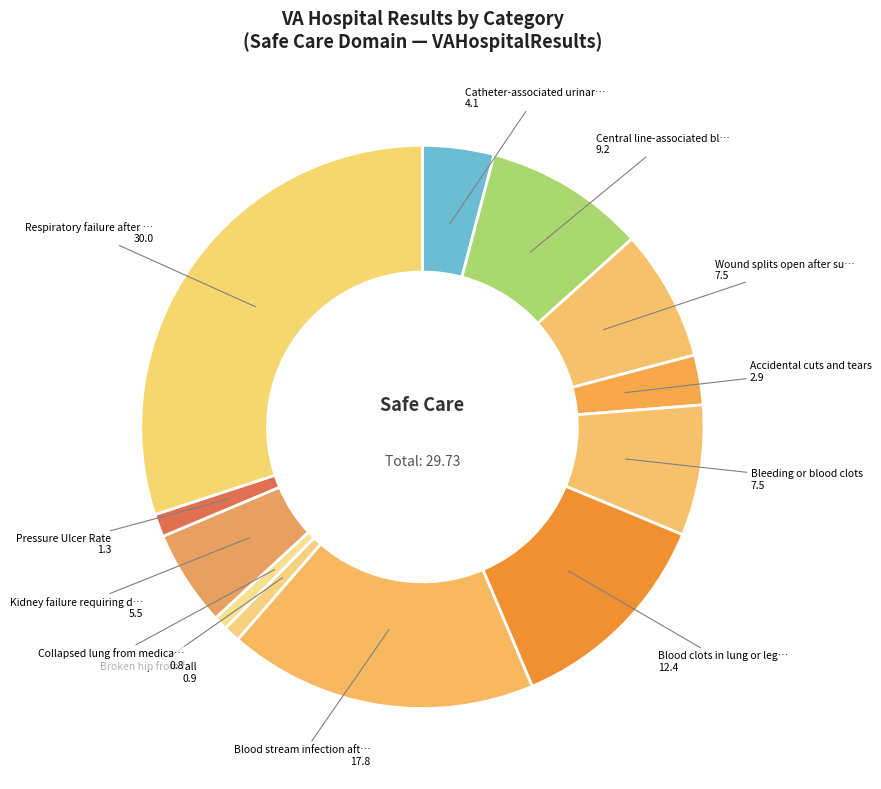

Count the number of slices in the pie.

12